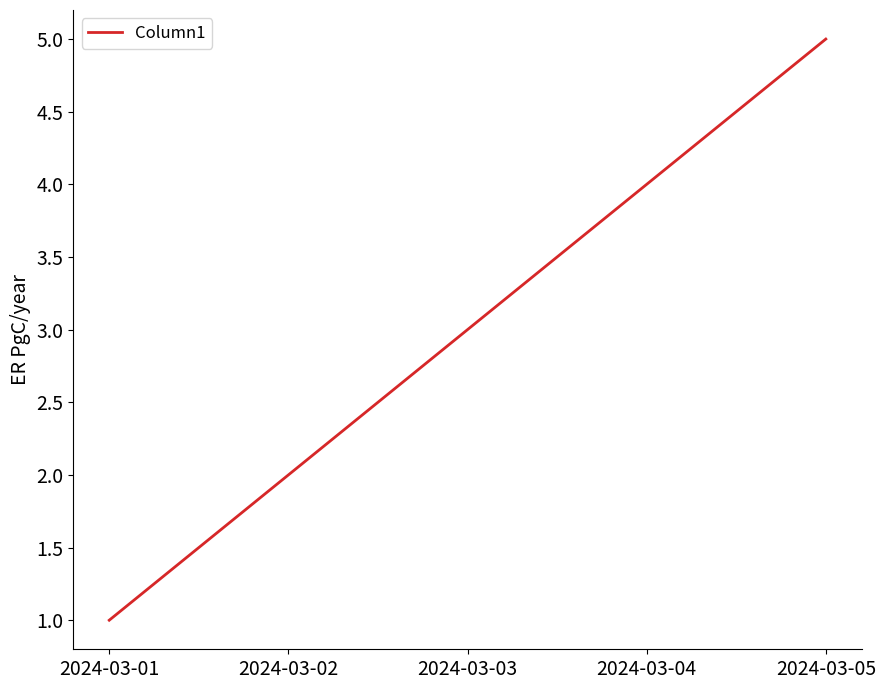

Does the chart display data point markers on the line(s)?

No